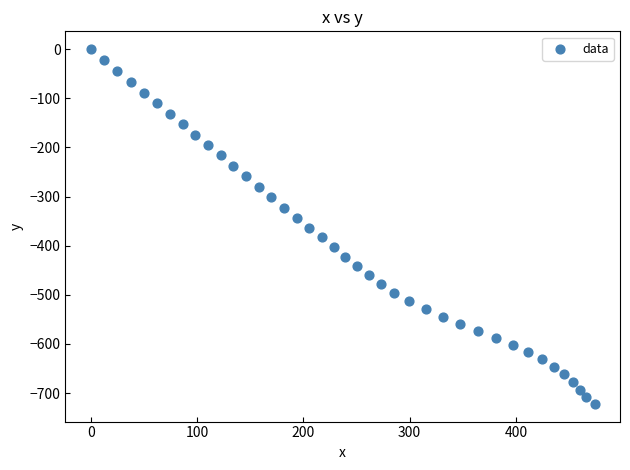

What is the range of Y values (max minus min)?

721.9